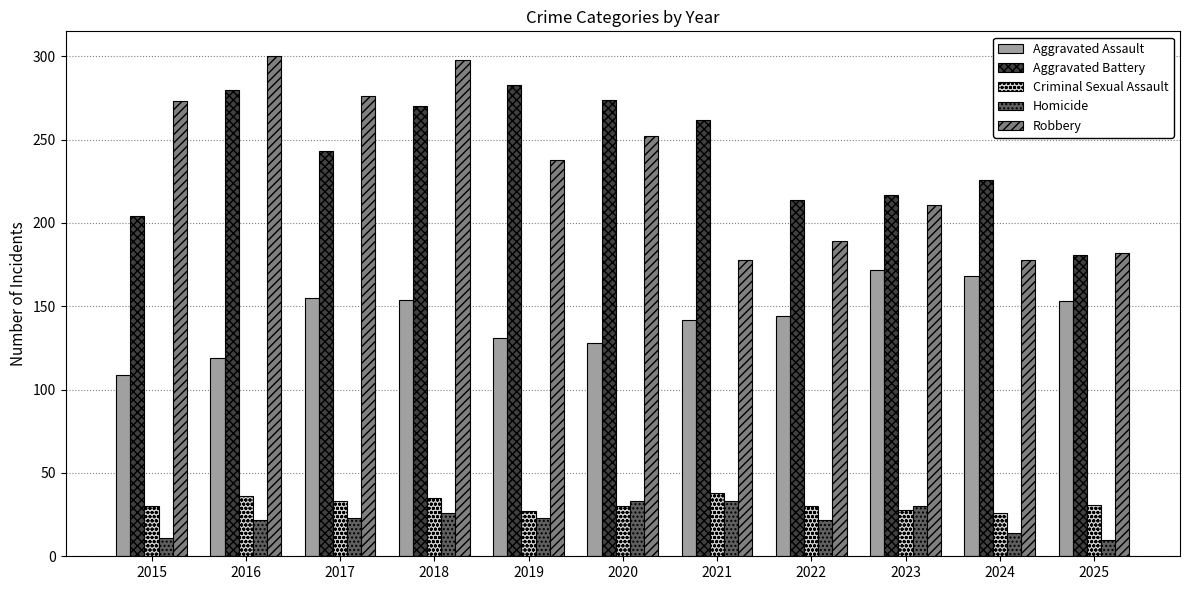

What is the smallest value displayed?

10